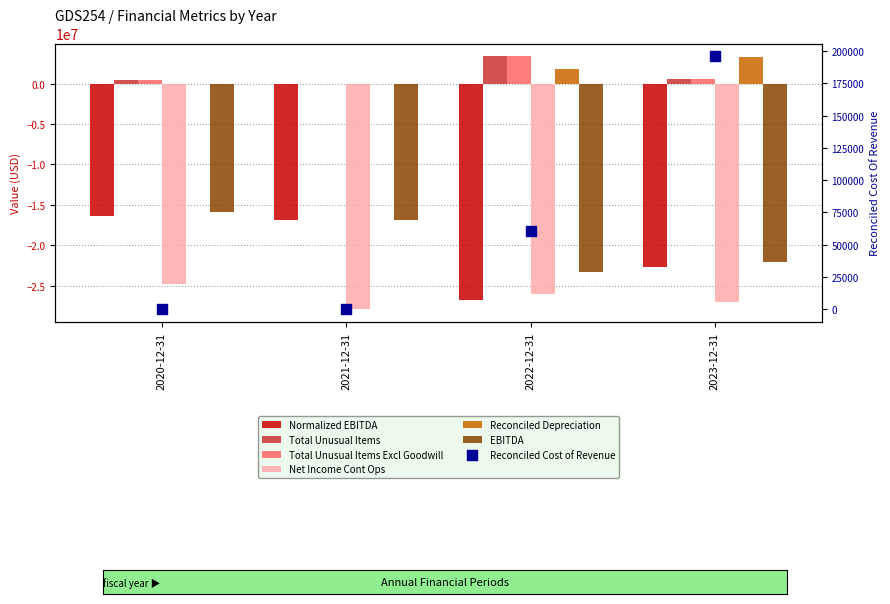

Which series reaches the maximum Y coordinate?

Total Unusual Items